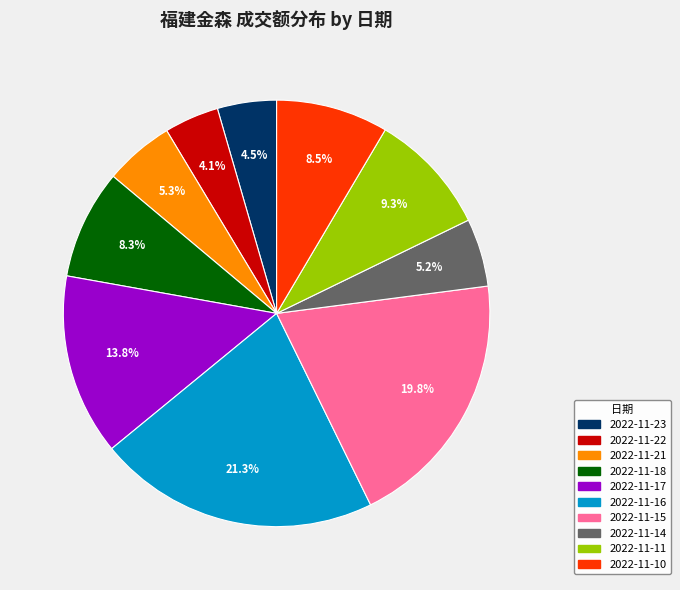

True or false: 2022-11-21 accounts for 5% of the total.

True